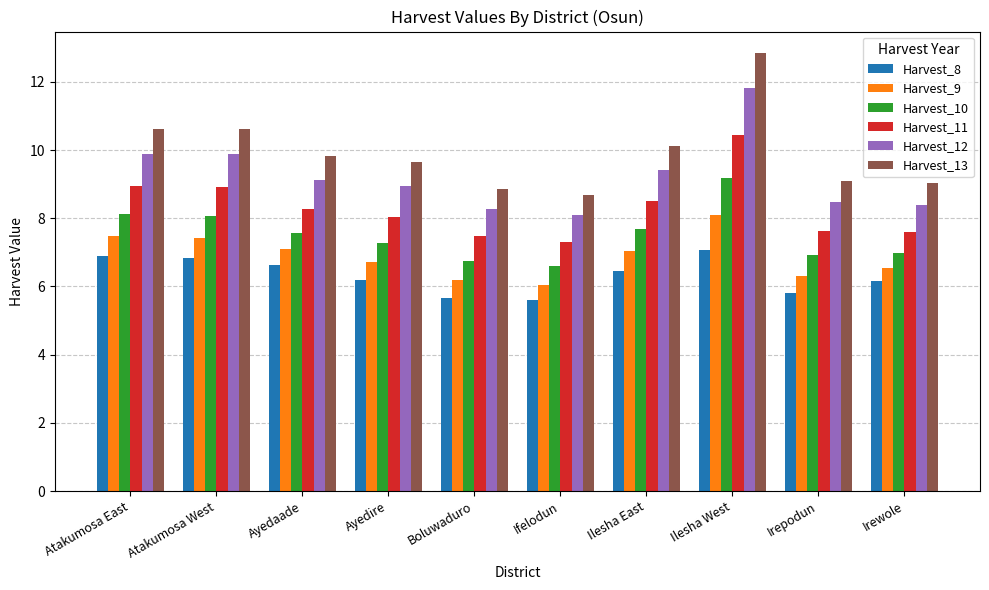

The Harvest_12 series shows 15.7 at Ayedire. True or false?

False